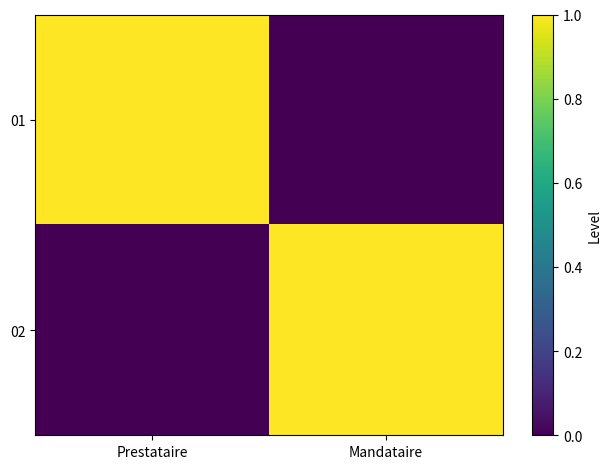

Which category has the highest value across all series?

Prestataire